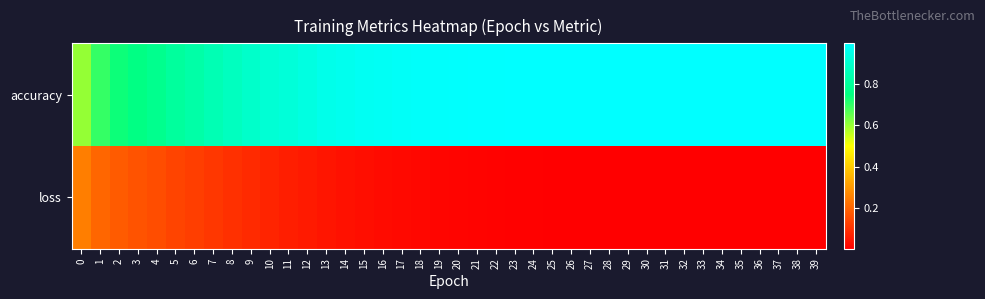

Count the number of categories in the chart.

40